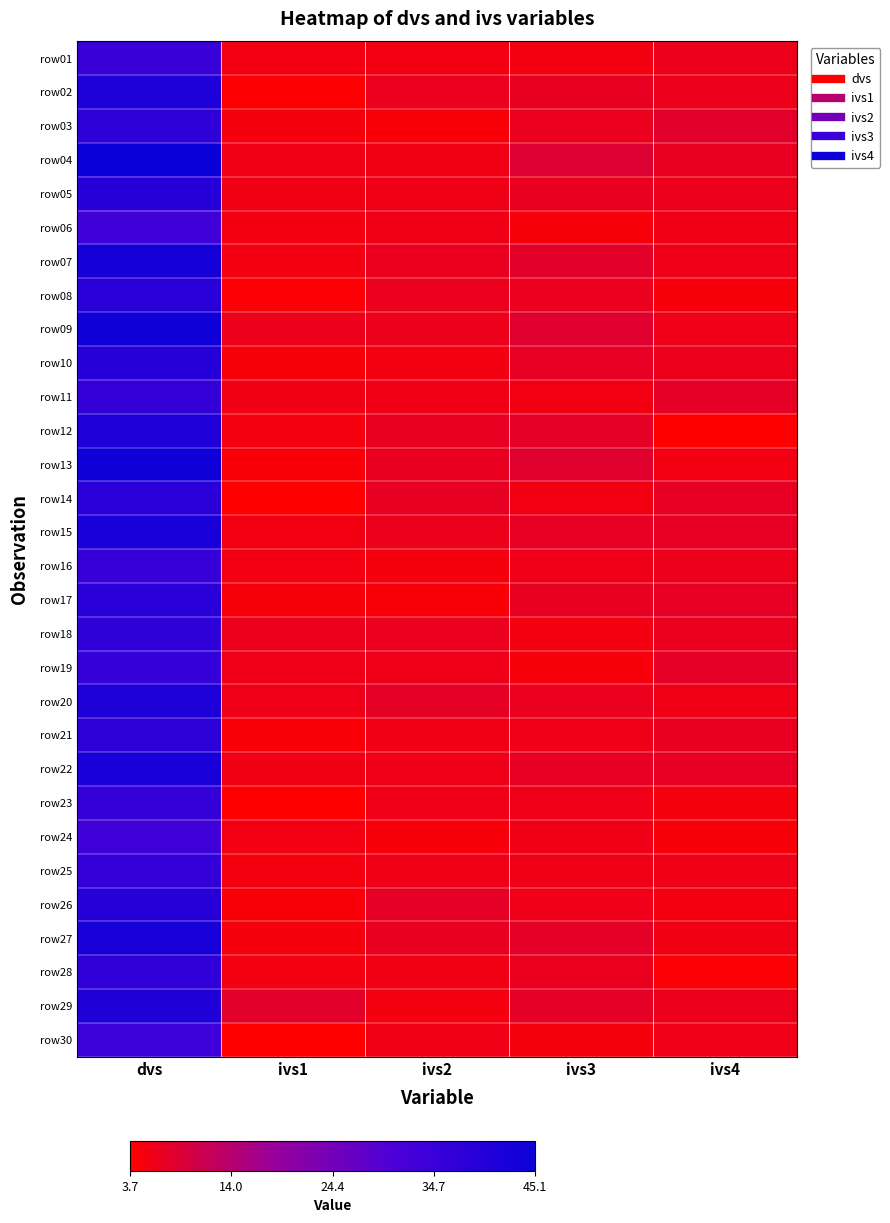

At which category is the sum across all series the highest?

dvs